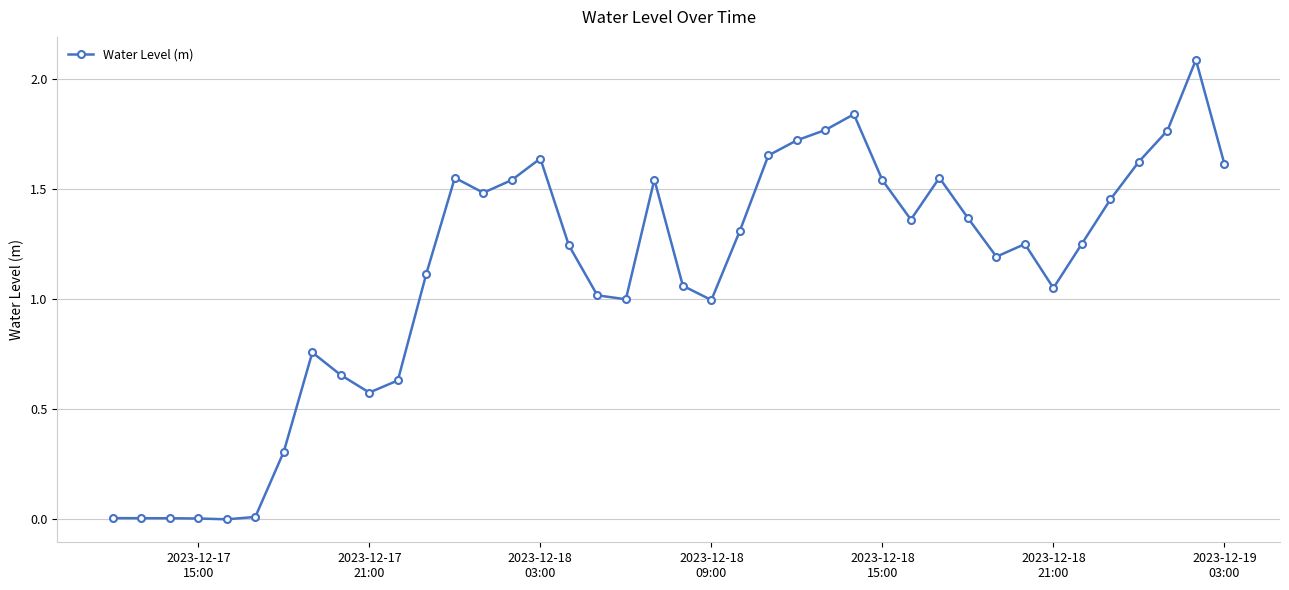

What is the greatest value displayed?

2.1